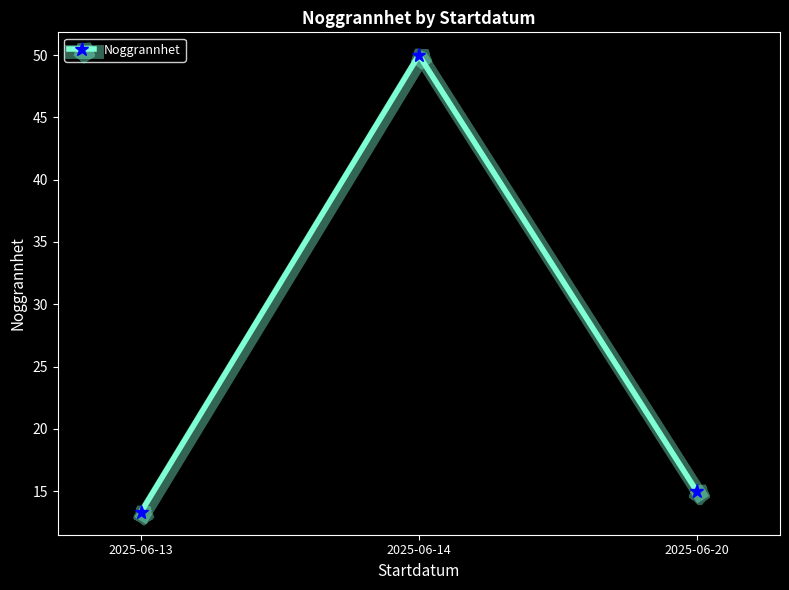

The chart shows a value of 15.0 at 2025-06-20. True or false?

True